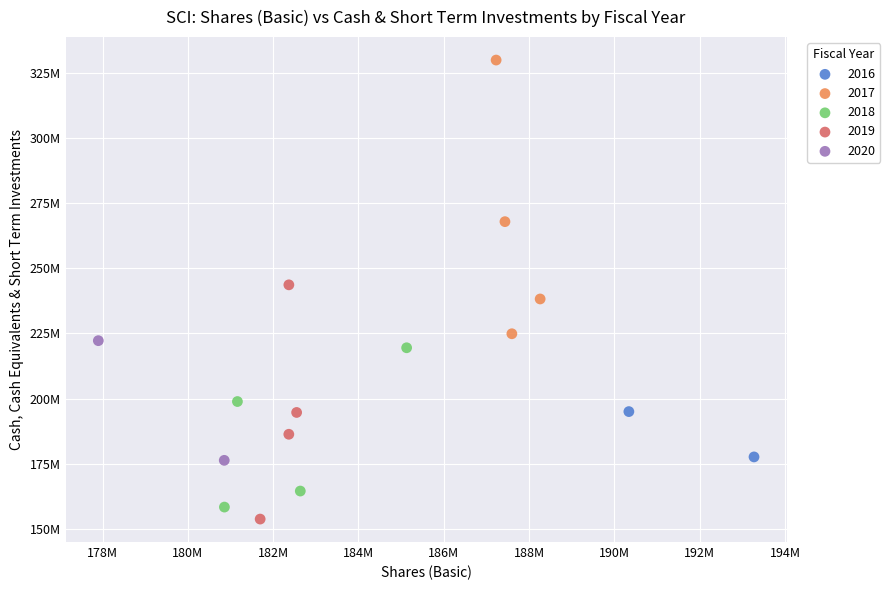

What are all the series names shown in the legend?

2016, 2017, 2018, 2019, 2020